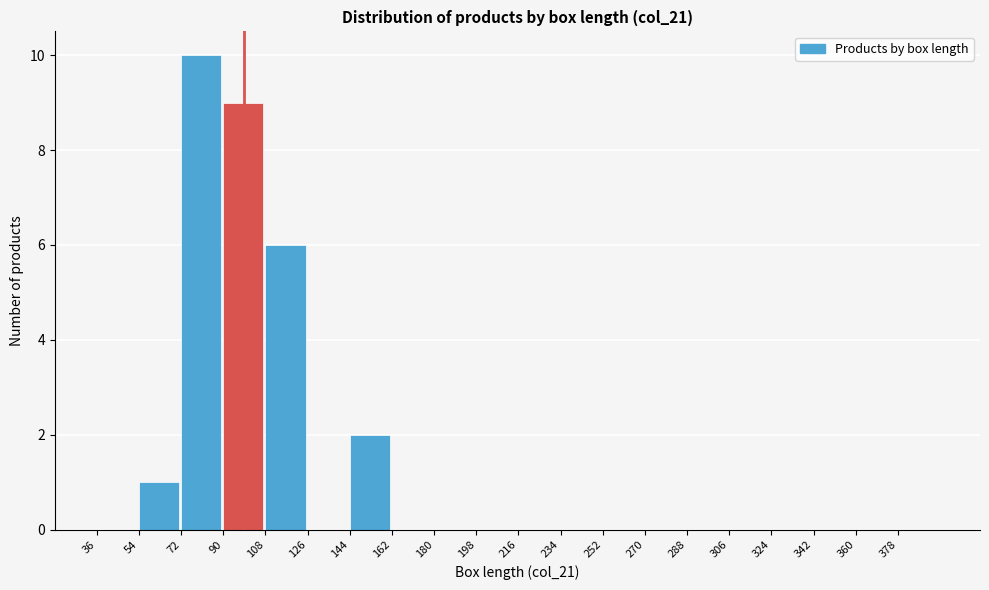

What is the height of the bar covering 72 to 90 on the x-axis? The values are not printed on the chart, so give them approximately, as read against the axis.

10